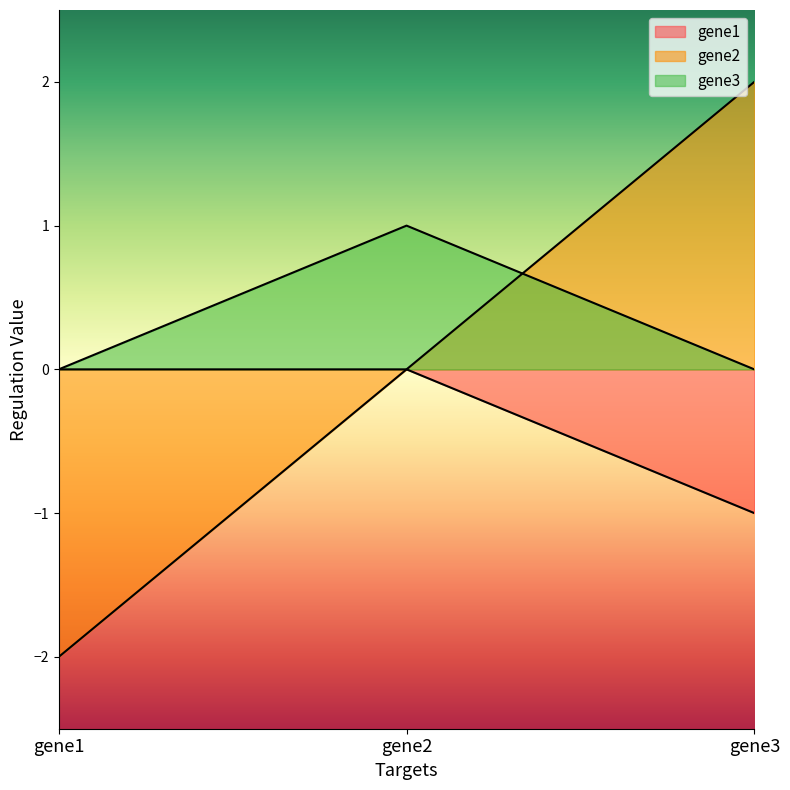

What is the spread (max minus min) of values at gene2?

1